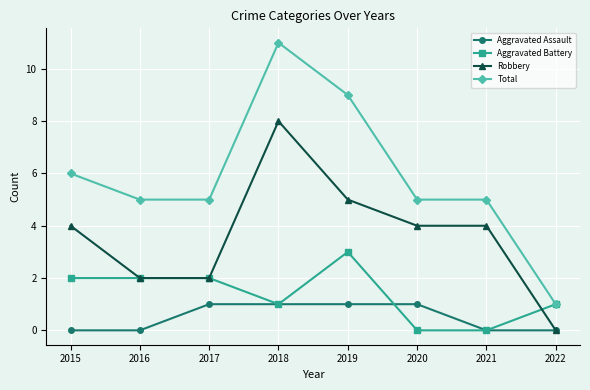

Reading left to right, transcribe all the data shown in this chart.

Aggravated Assault: 0	0	1	1	1	1	0	0
Aggravated Battery: 2	2	2	1	3	0	0	1
Robbery: 4	2	2	8	5	4	4	0
Total: 6	5	5	11	9	5	5	1